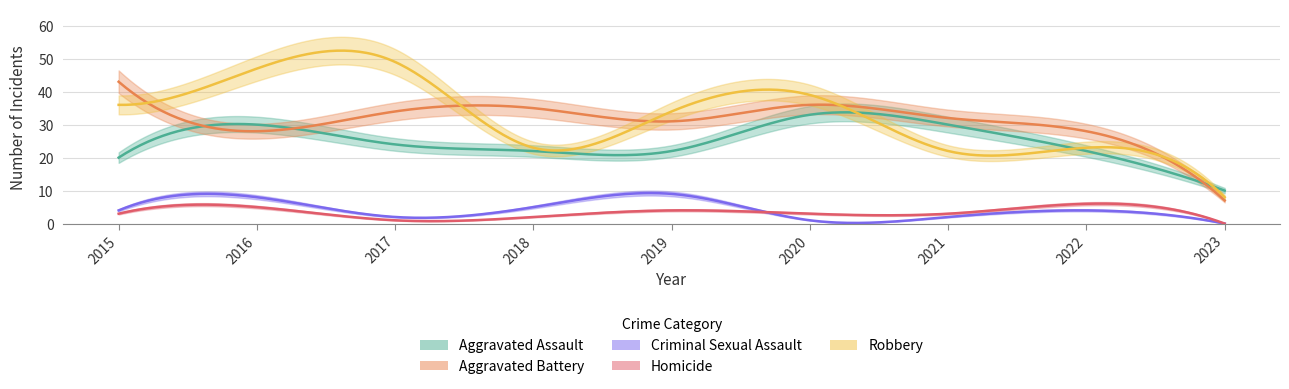

True or false: Aggravated Battery has a value of 54 at 2020.

False